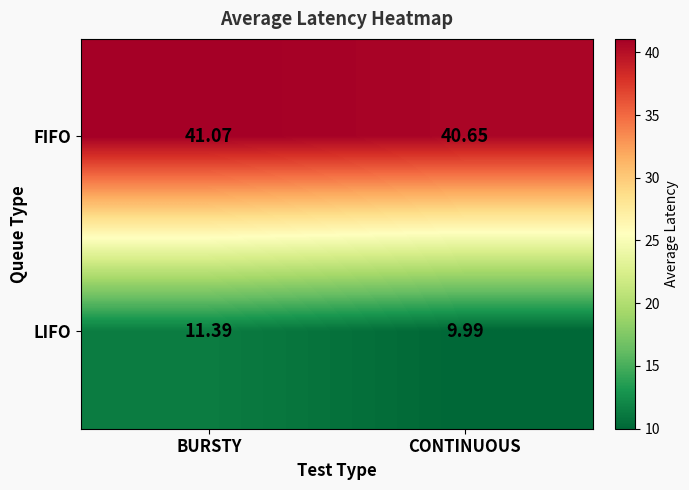

Rank the series at BURSTY from highest to lowest value.

FIFO, LIFO